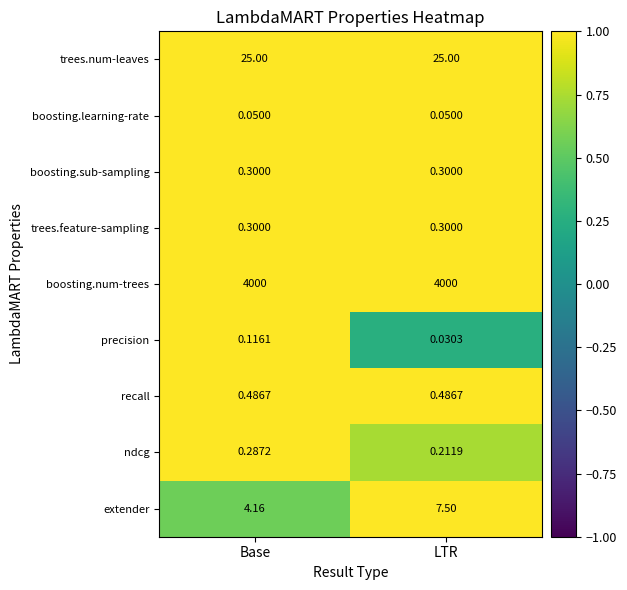

Which series has the widest spread of values?

extender